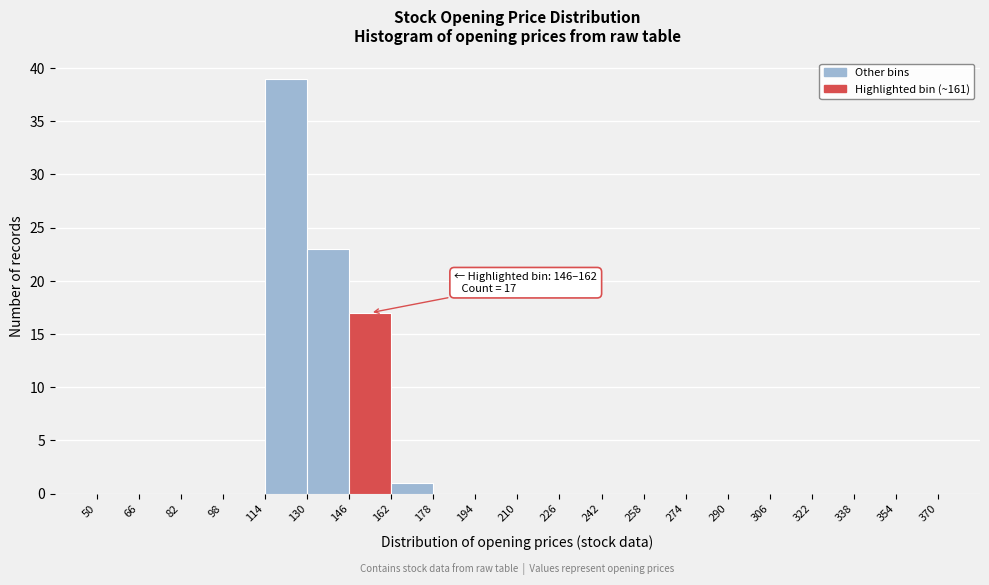

Which range on the x-axis has the tallest bar?

114 to 130